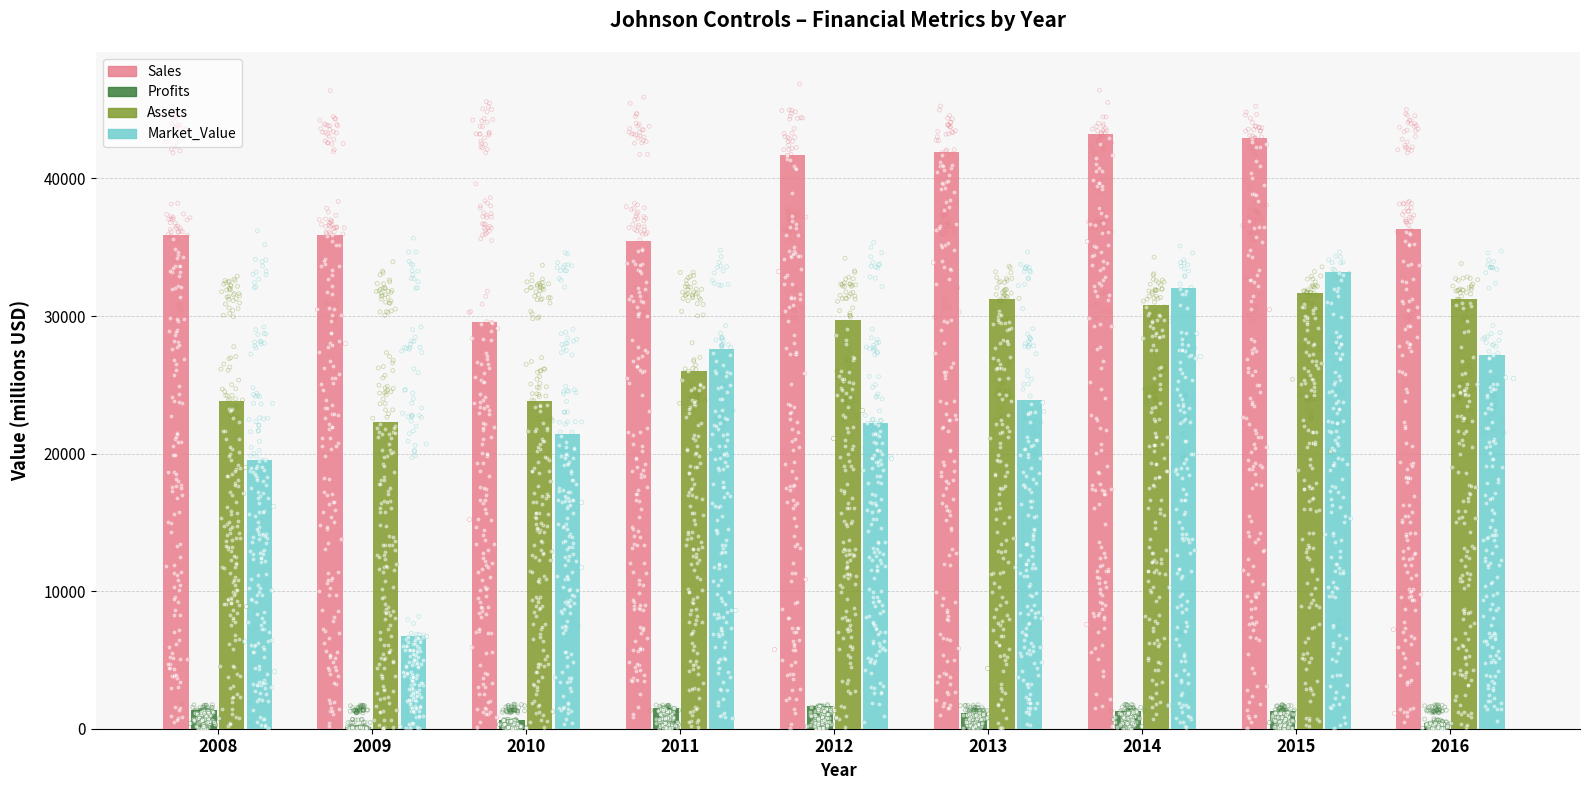

At which category is the sum across all series the highest?

2015